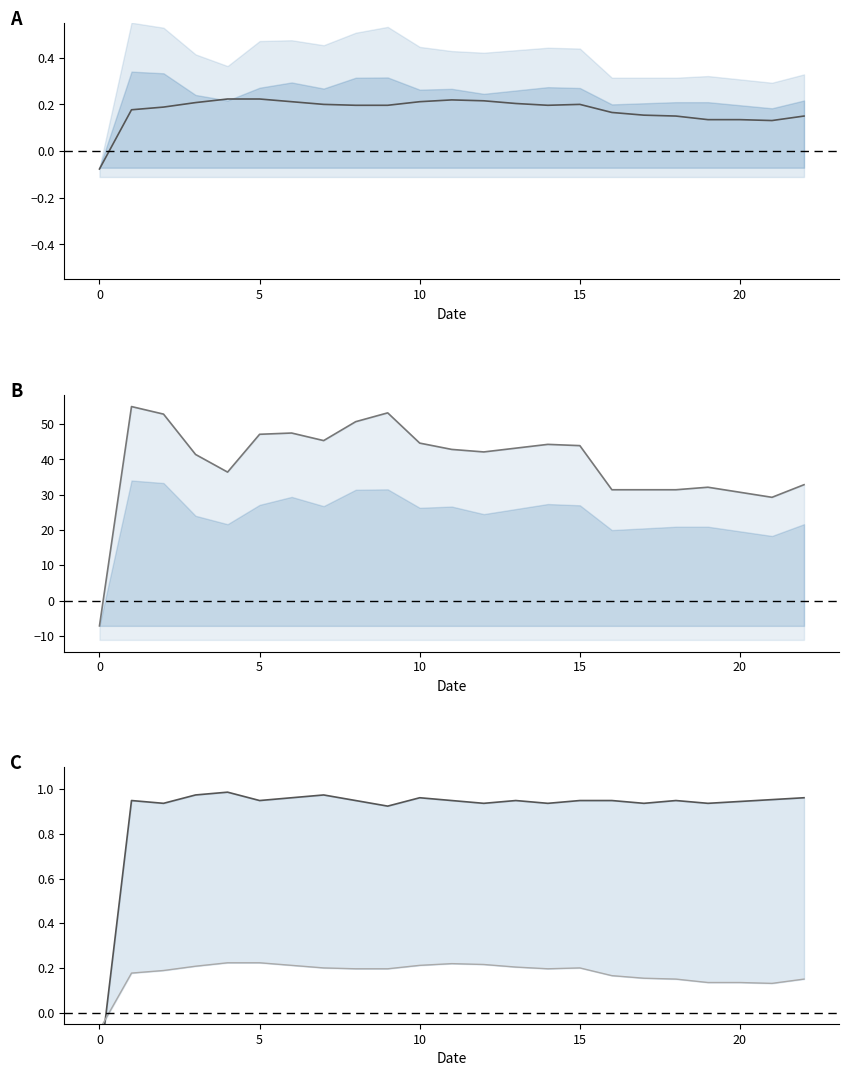

Between 7 and 12, which is larger?

12